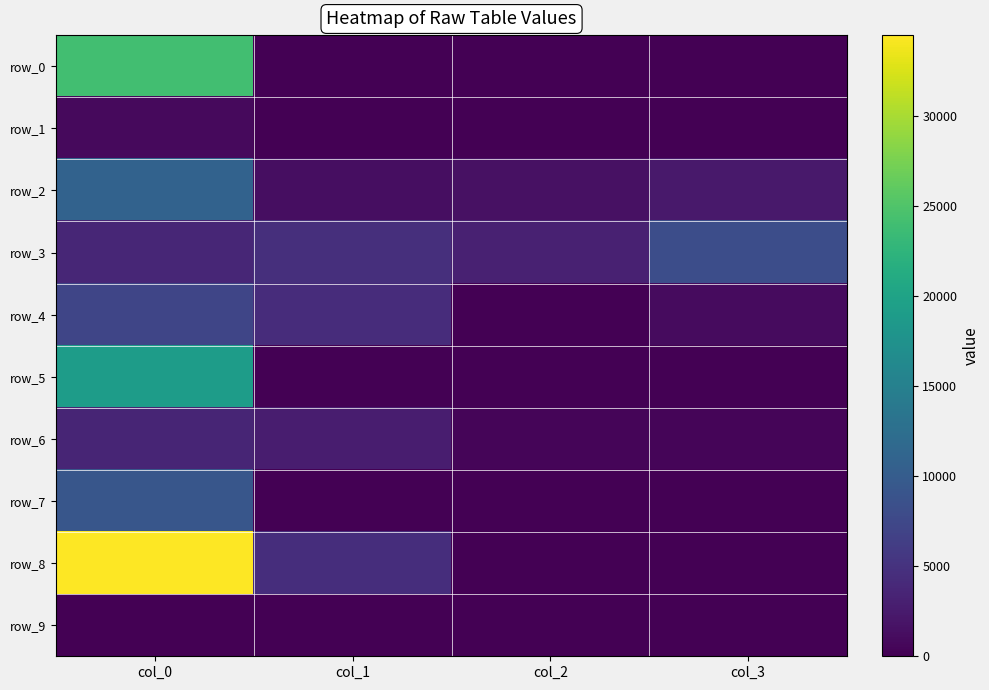

True or false: row_7 has a value of 6146.9 at col_1.

False